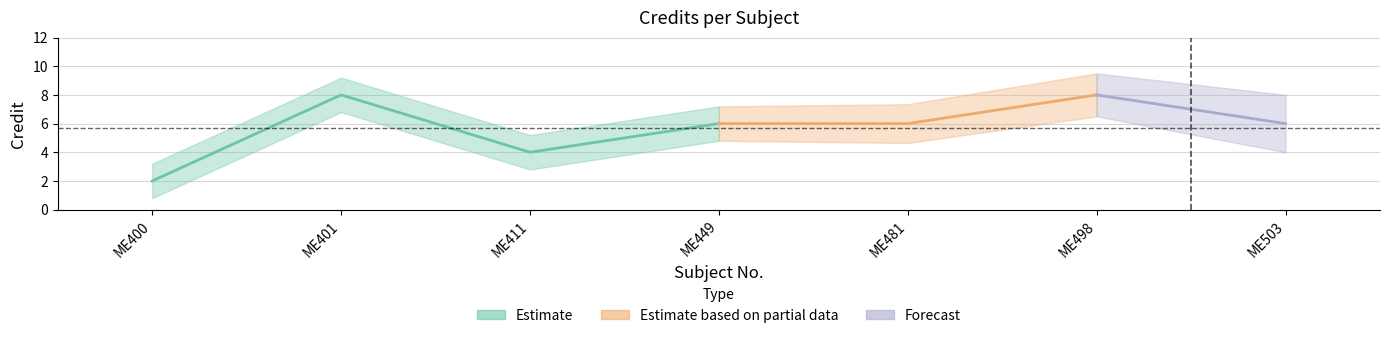

At which category does the data reach its first local valley?

3